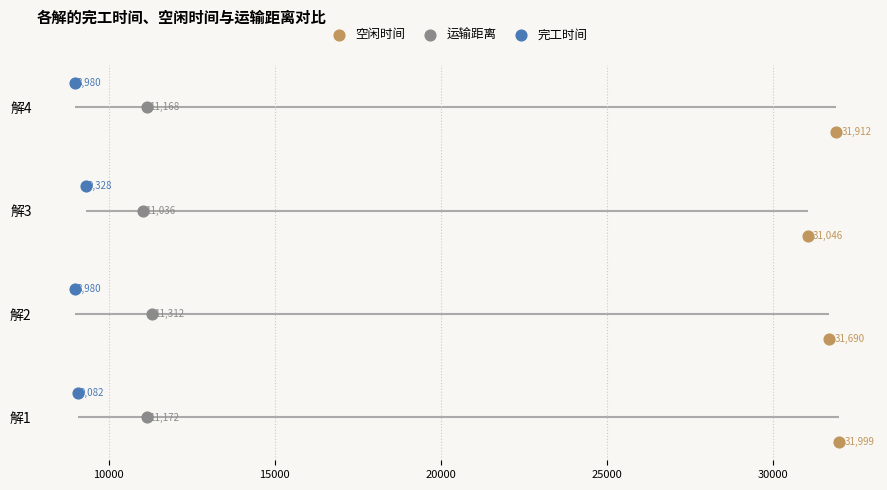

Is the value of 运输距离 at 10000 greater than the value of 空闲时间 at 15000?

No